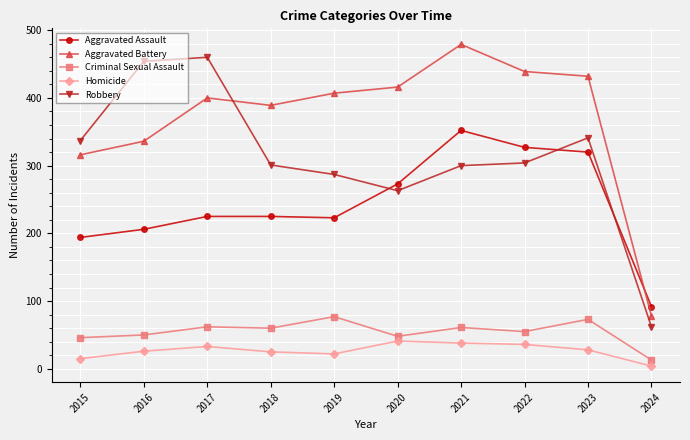

What is the approximate value of Robbery at 2023?

341